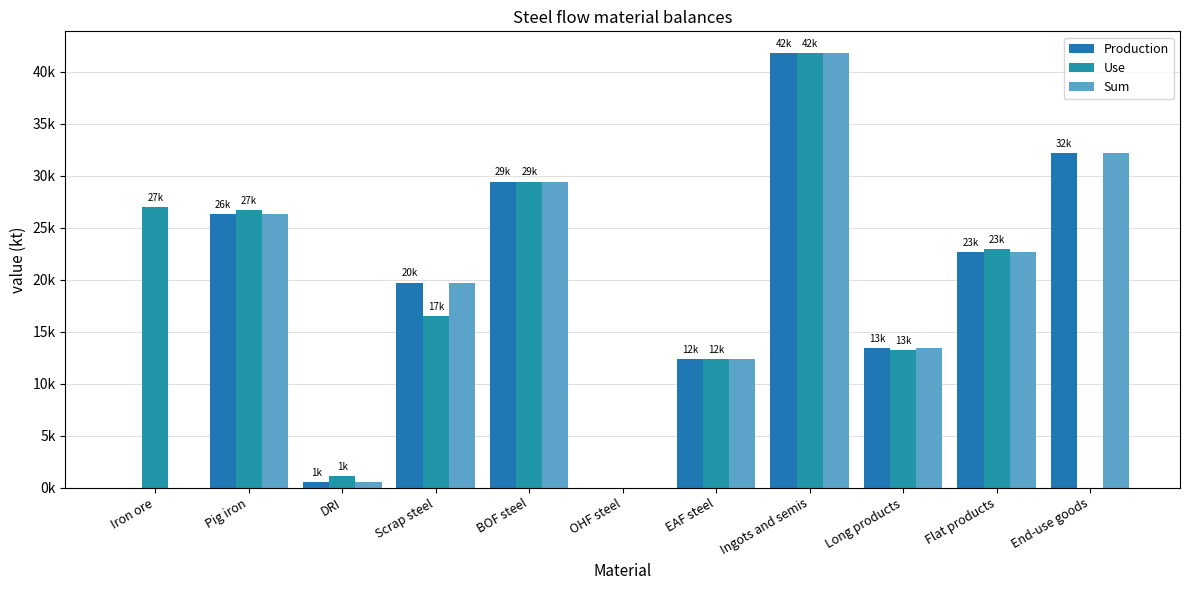

What is the sum of all Production values?

198487.1